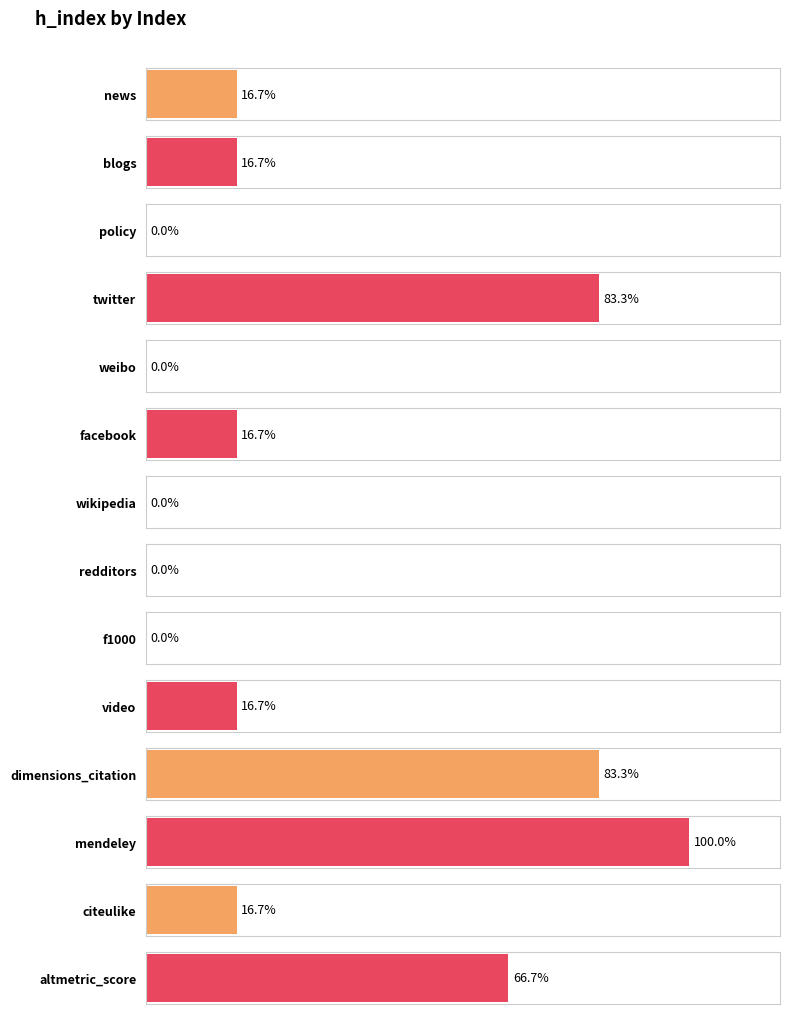

What is the difference between the second highest and second lowest values?

5